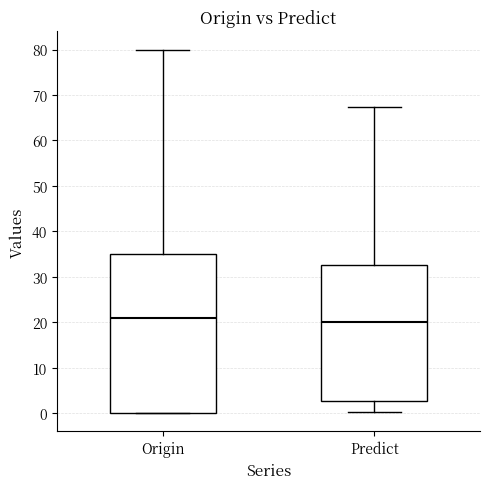

Reading left to right, read every box against the y-axis: the position of its median line, the range the box covers, and the ends of its whiskers. The values are not printed on the chart, so give them approximately, as read against the axis.

Origin: median 21, box 0 to 35, whiskers 0 to 80
Predict: median 20, box 3 to 32, whiskers 0 to 67